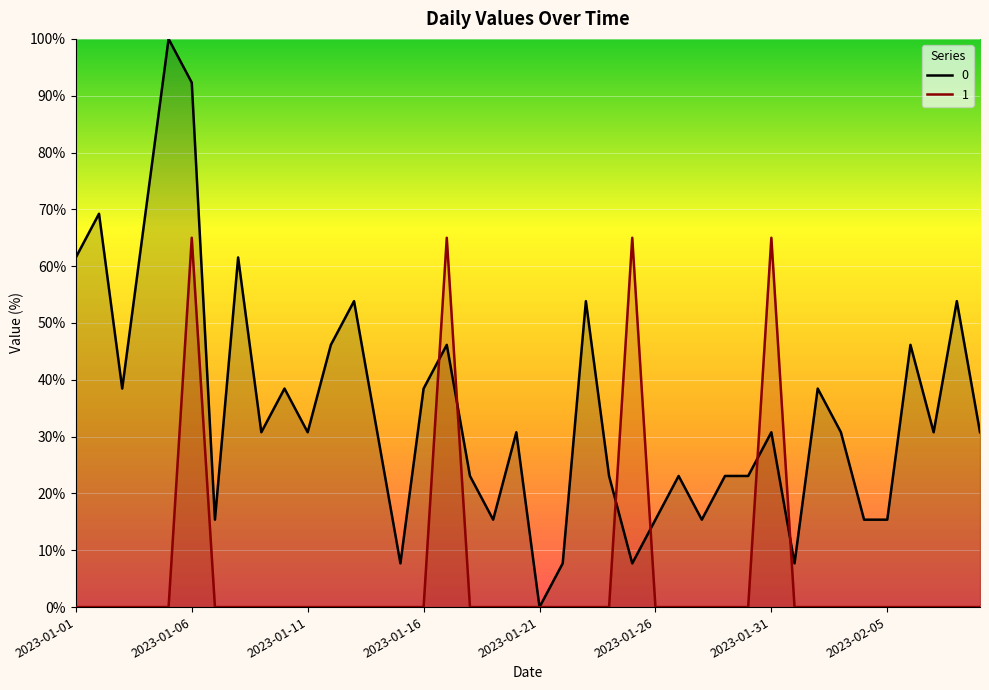

What is the difference between the 0 values at 2023-01-06 and 2023-02-07?

61.5